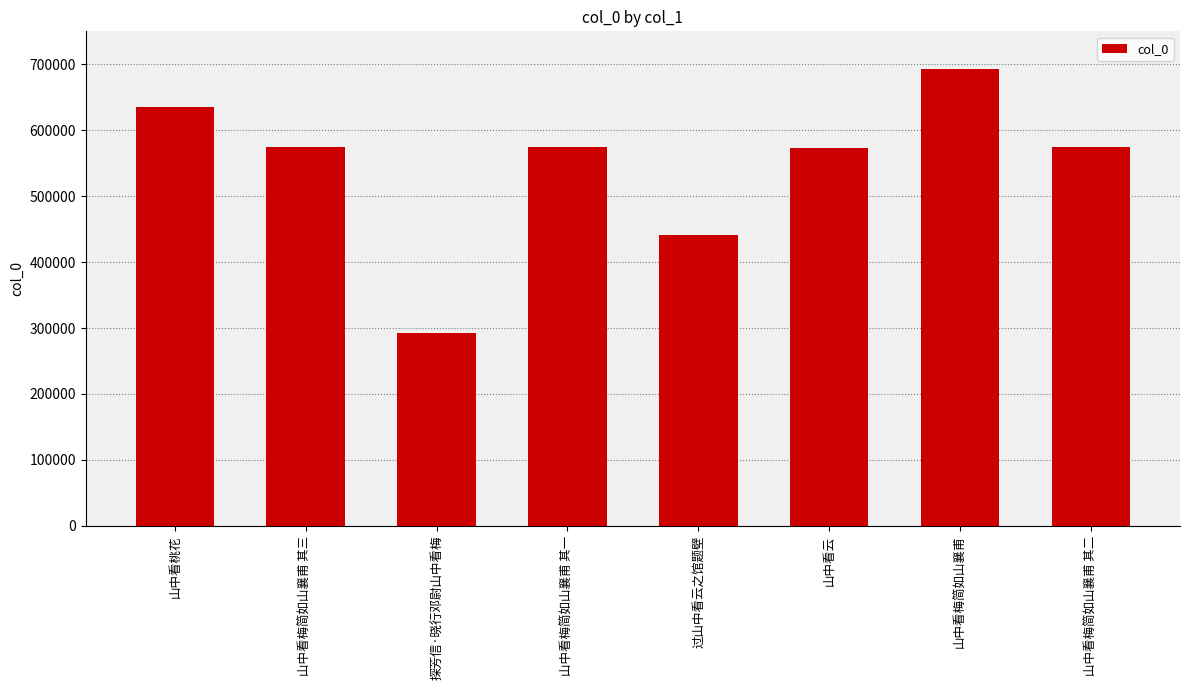

What is the value of the 7th bar from the left?

693565